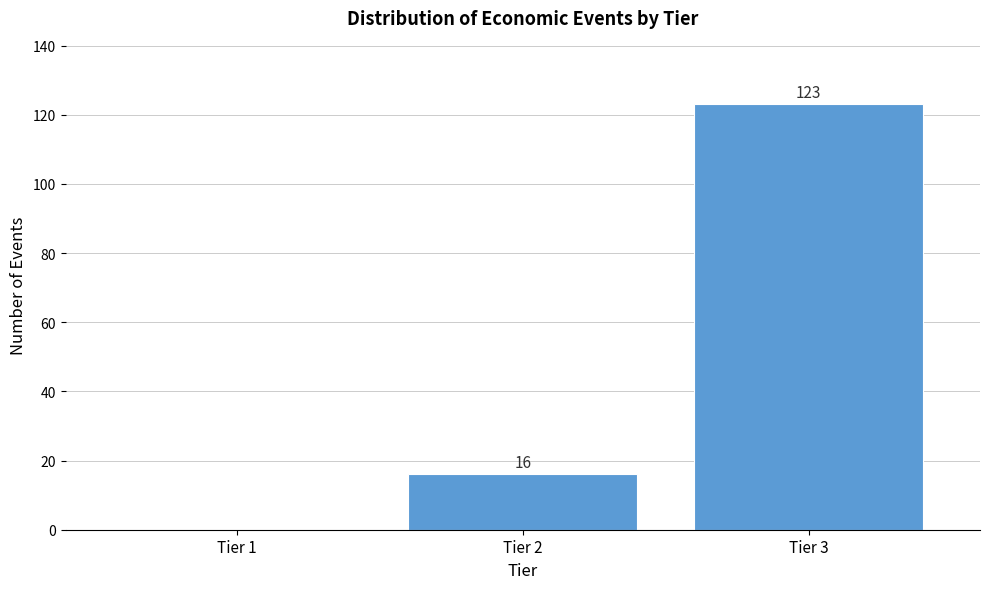

Reading left to right, list all the values displayed in this chart.

Tier 1=0	Tier 2=16	Tier 3=123